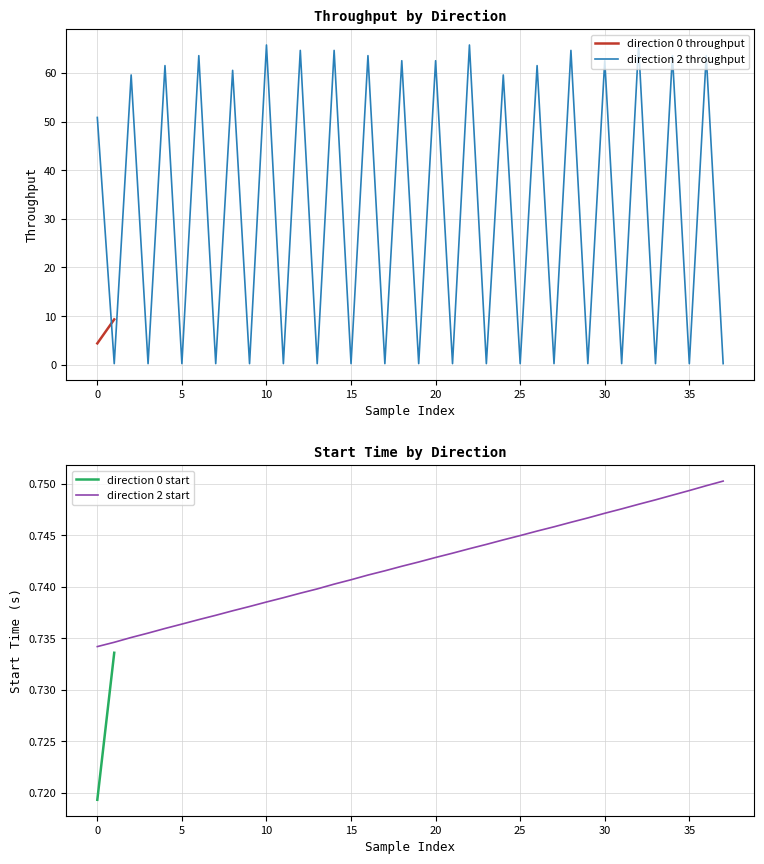

What is the difference between the maximum and minimum values in the direction_2_throughput series?

65.6